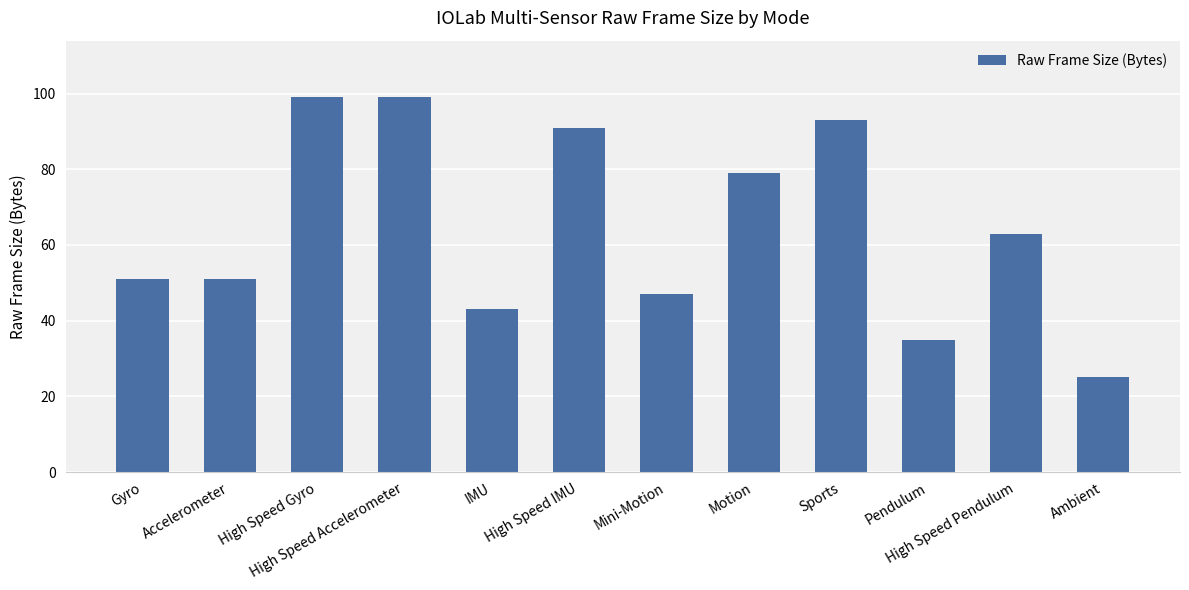

What is the change in value from High Speed Accelerometer to IMU?

-56